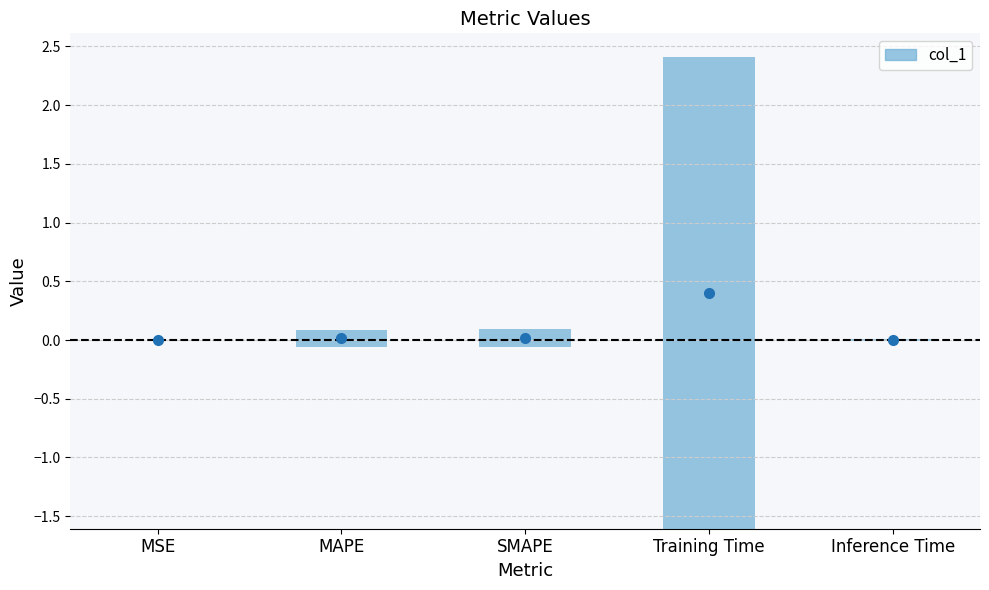

At which category does the chart reach its peak across all series?

Training Time